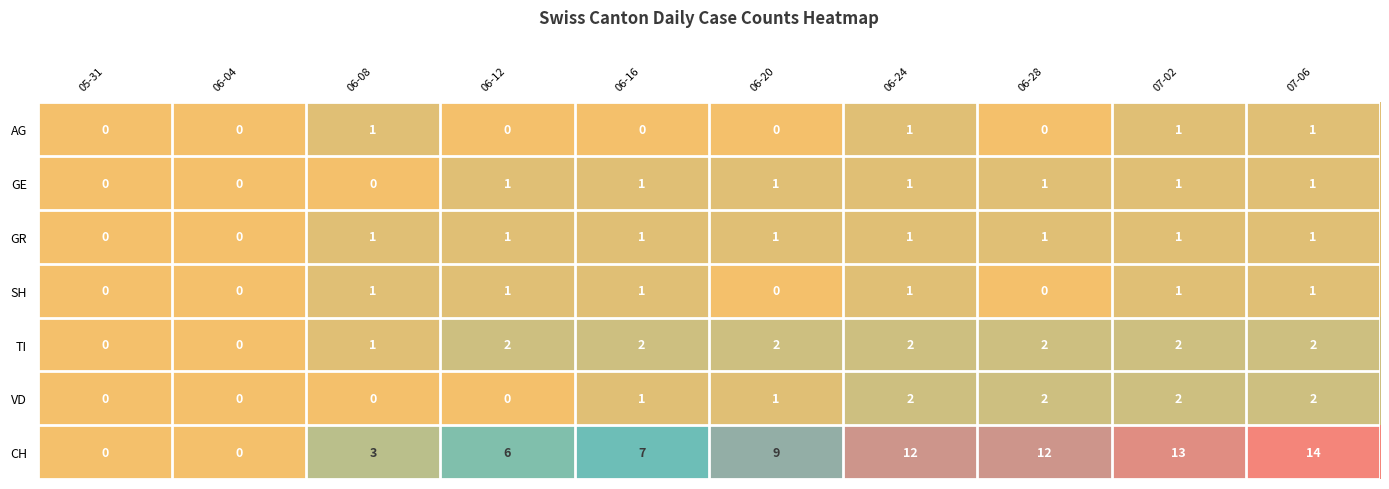

Is it true that SH equals 1 at 06-12?

True